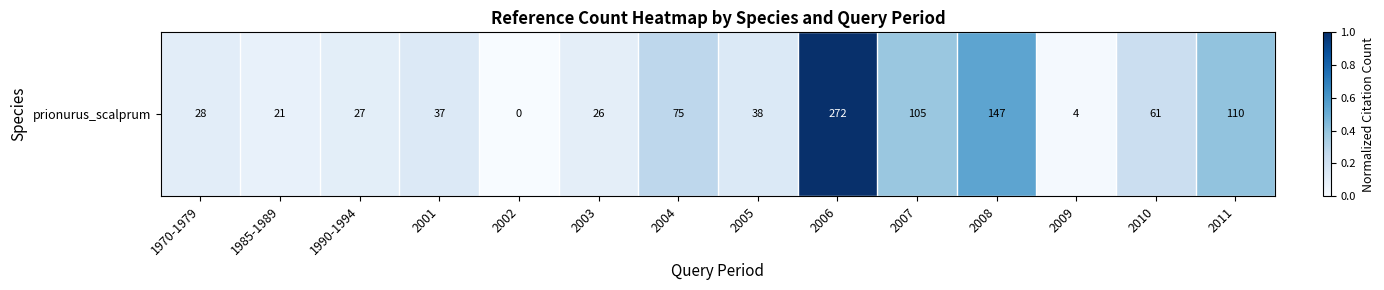

What is the difference between the values at 1985-1989 and 2006?

0.9